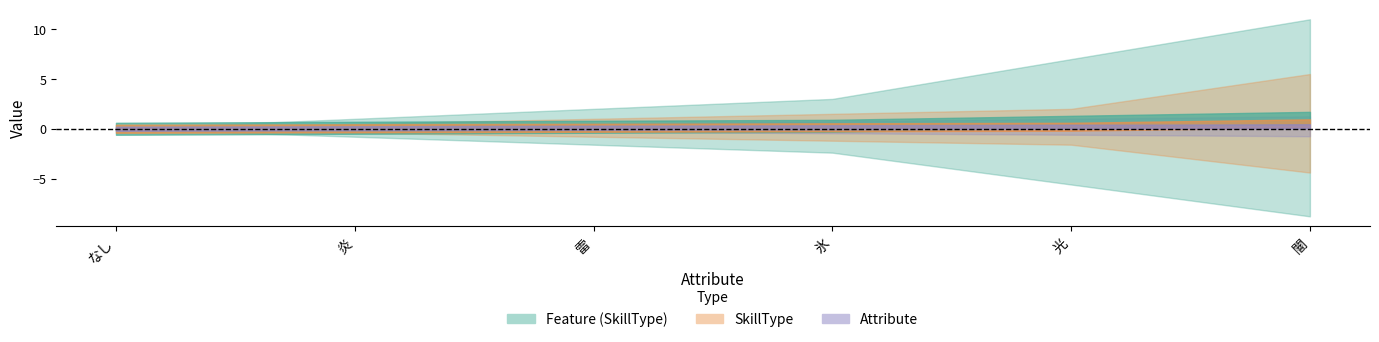

True or false: SkillType has more than 2 interior local peaks.

False